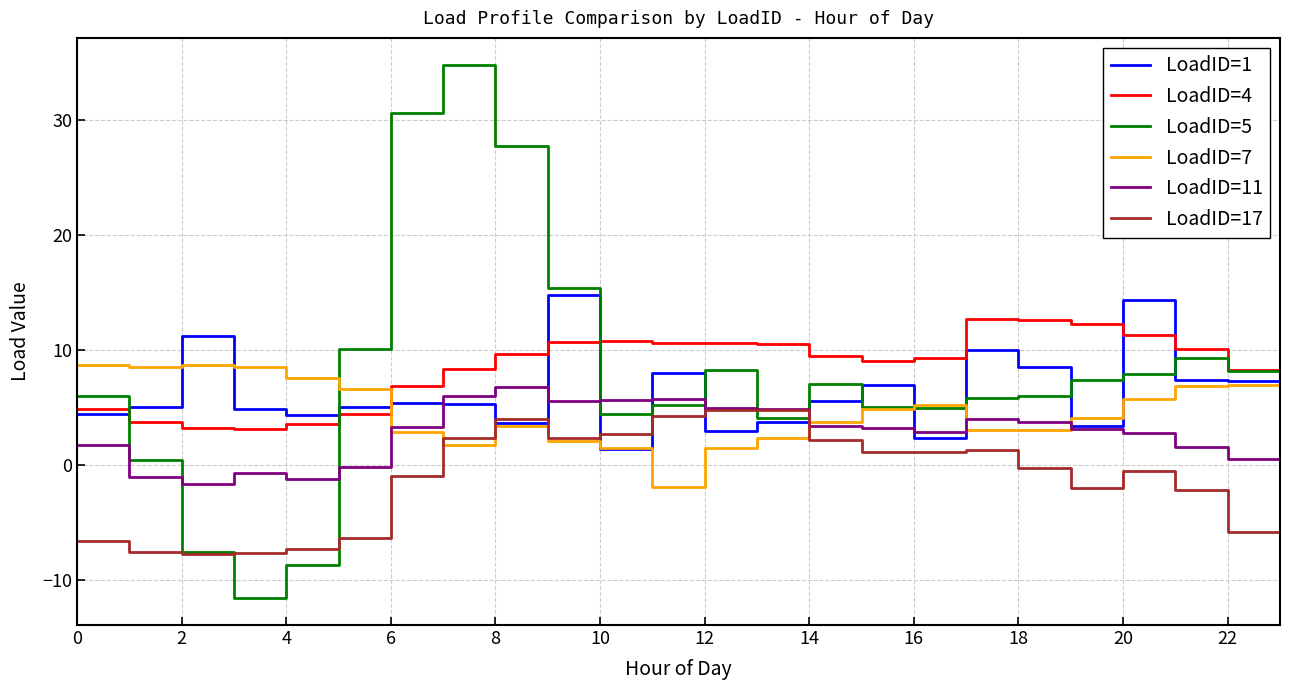

What is the minimum value shown in the chart?

-11.6